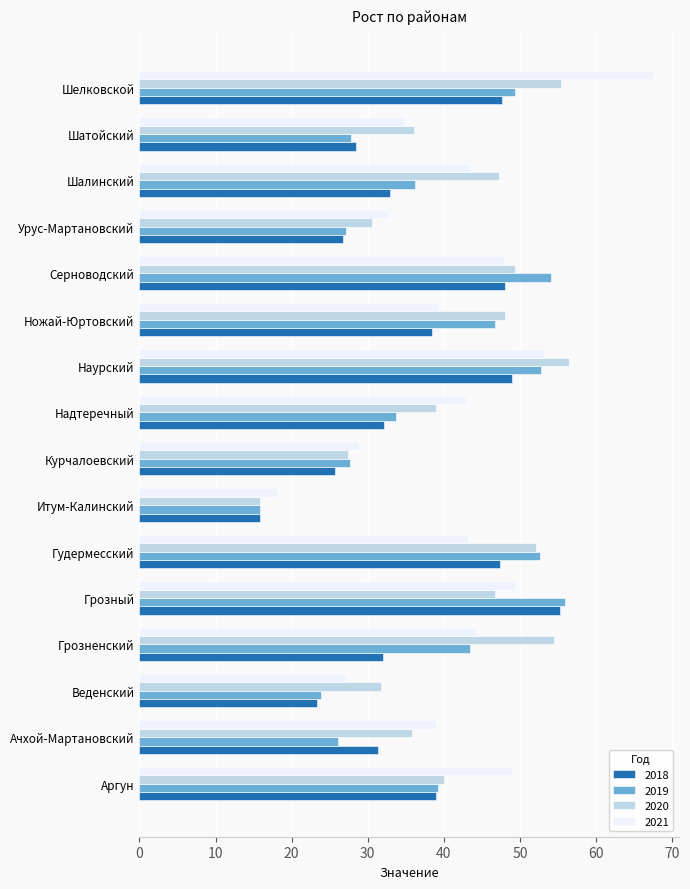

Is it true that 2021 equals 44.2 at Грозненский?

True